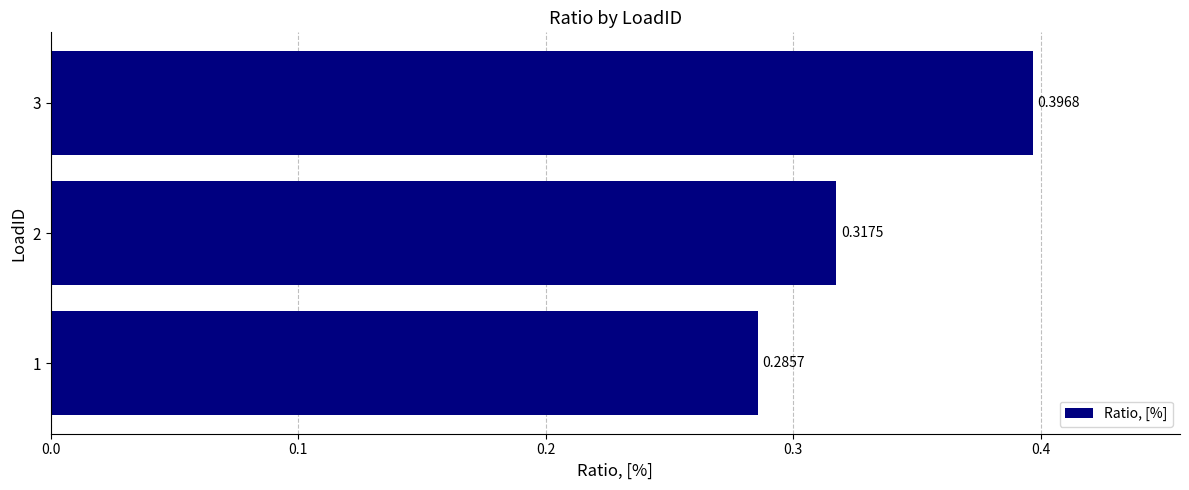

What is the difference between the maximum and minimum values?

0.1